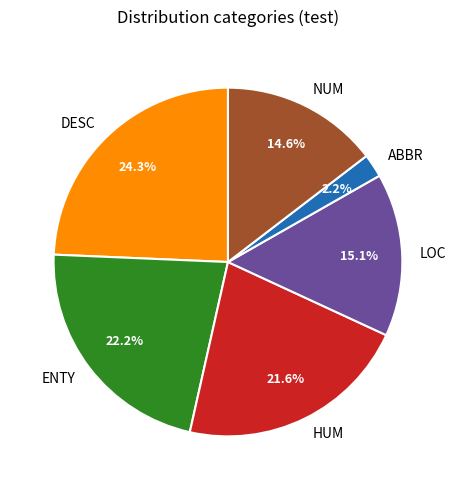

Is there a majority slice in this chart?

No